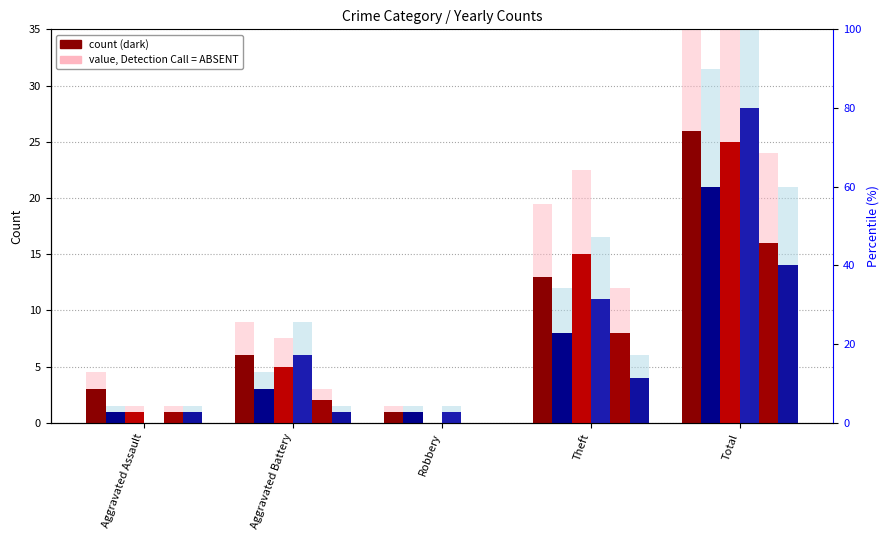

How many bars are there in total?

30